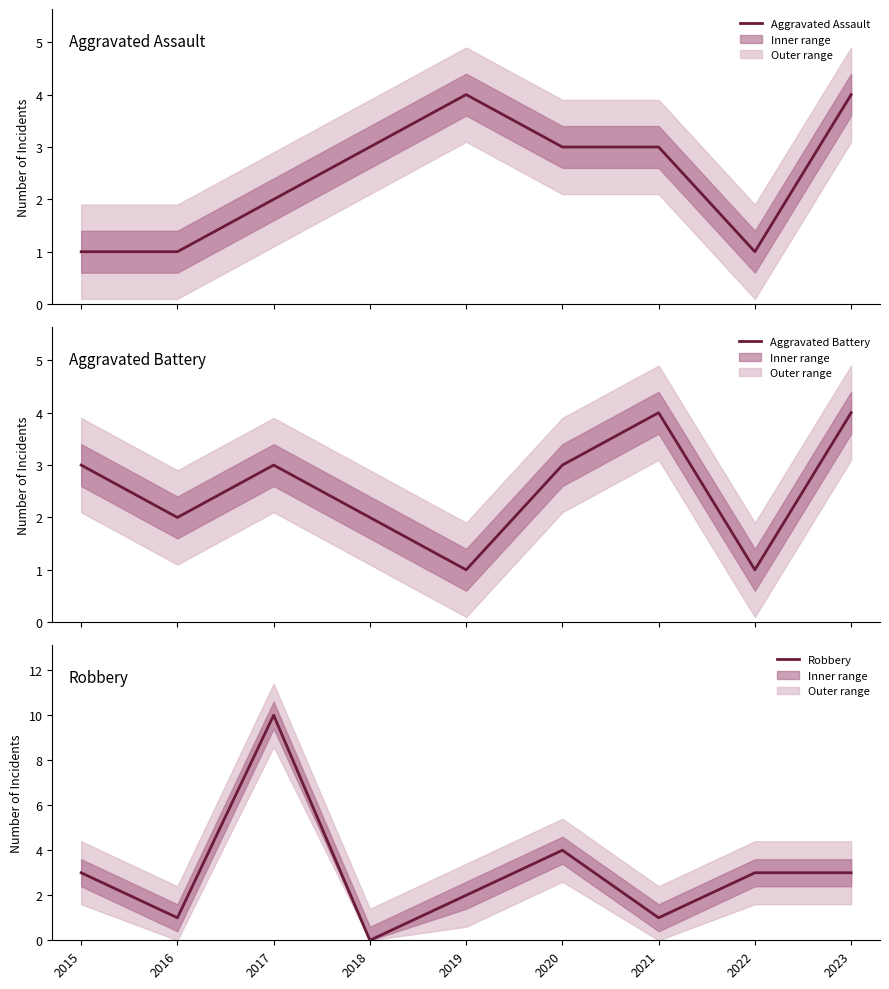

What is the value of the Aggravated Assault point at the 8th from the left?

1